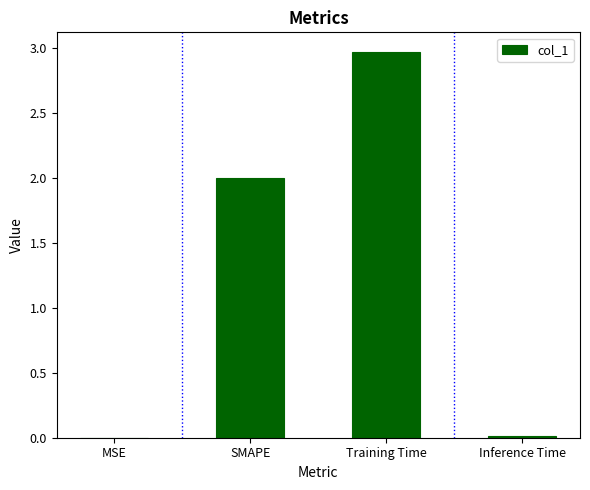

At which category does the chart reach its peak across all series?

Training Time